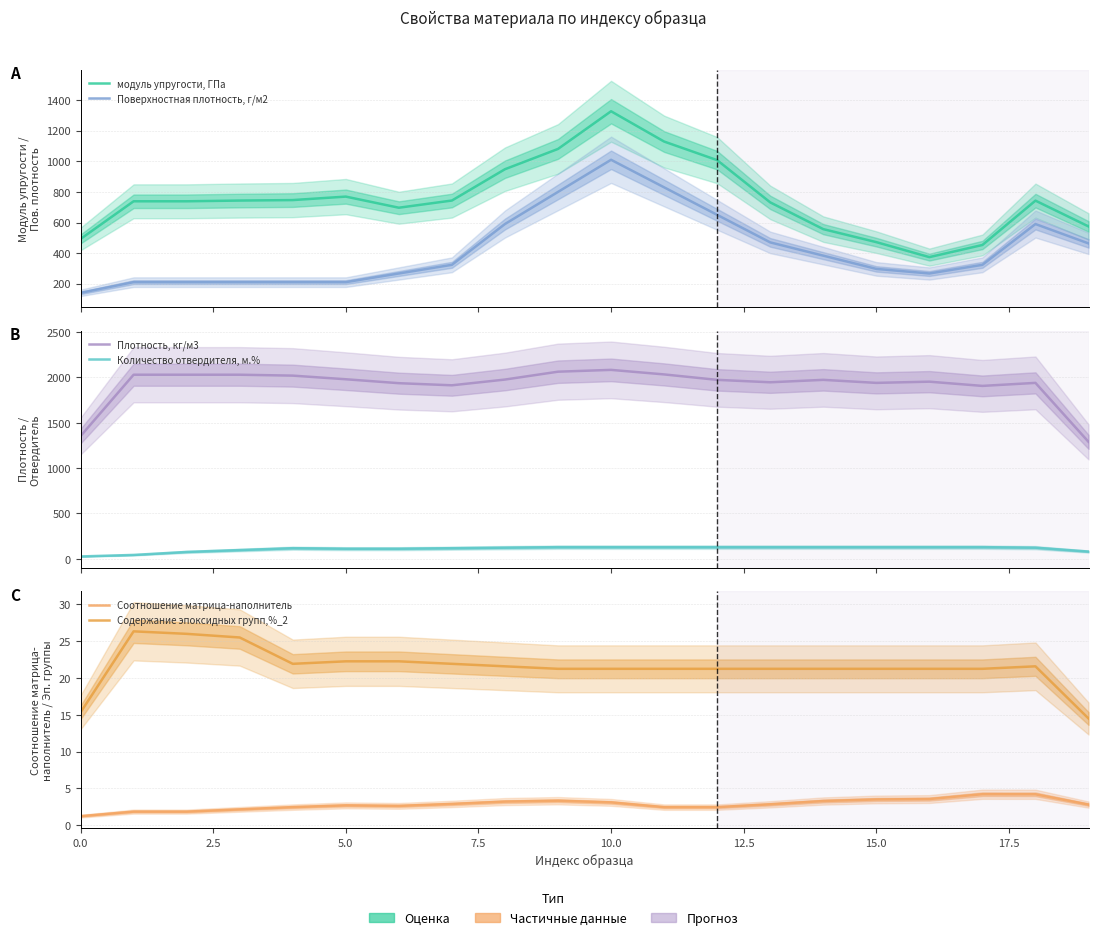

Is this an area chart (filled region under the line)?

No